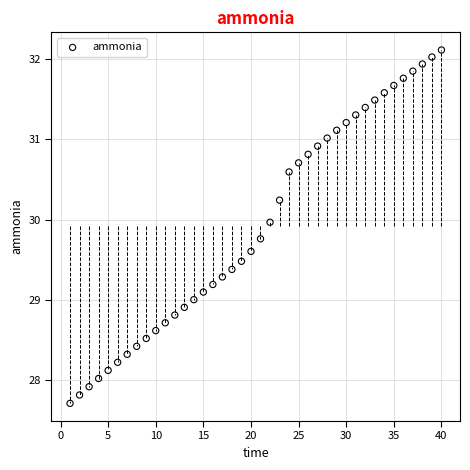

What is the range of Y values (max minus min)?

4.4